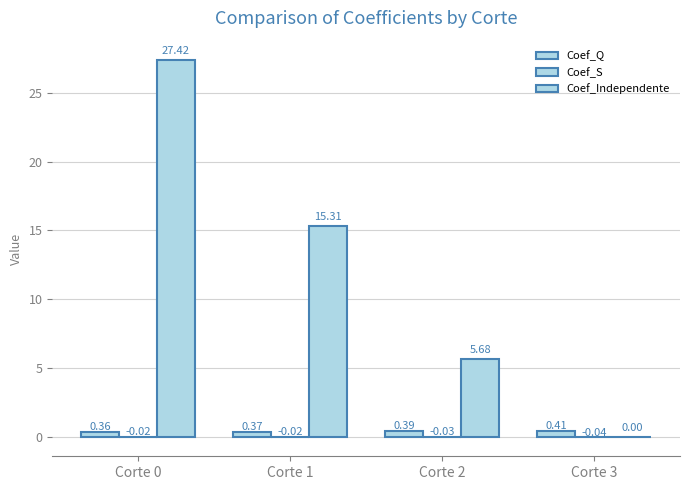

Which series has the largest range (max minus min)?

Coef_Independente